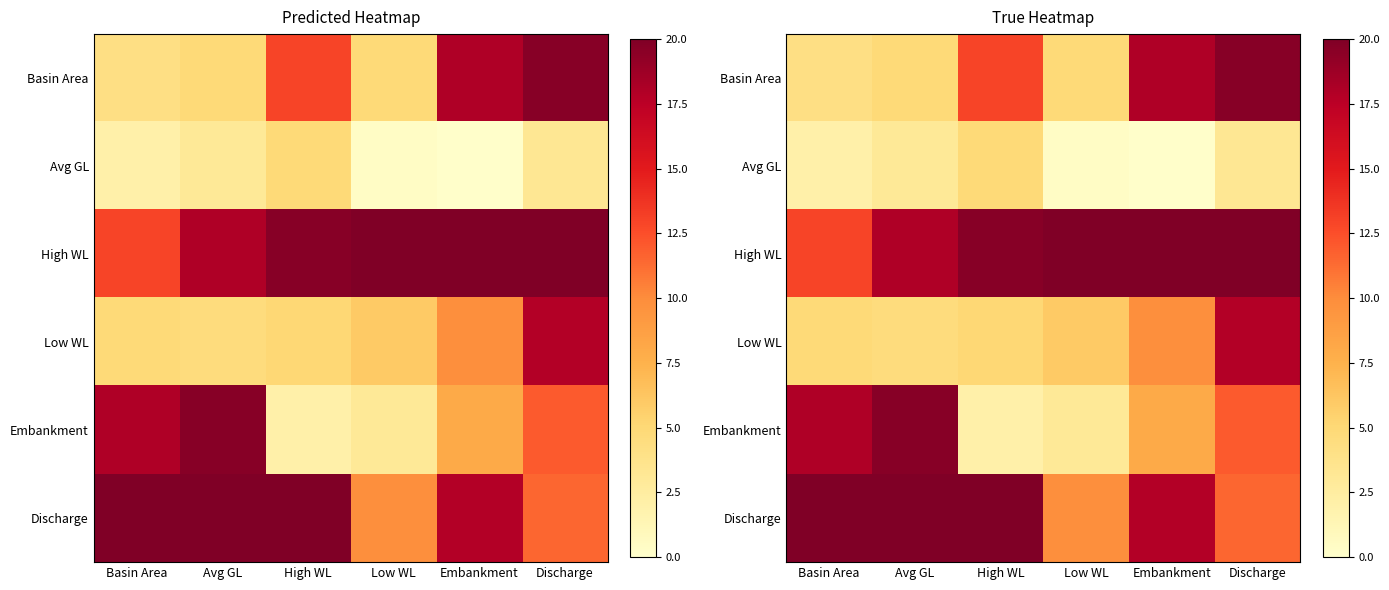

What is the difference between the Low WL values at Basin Area and High WL?

0.1